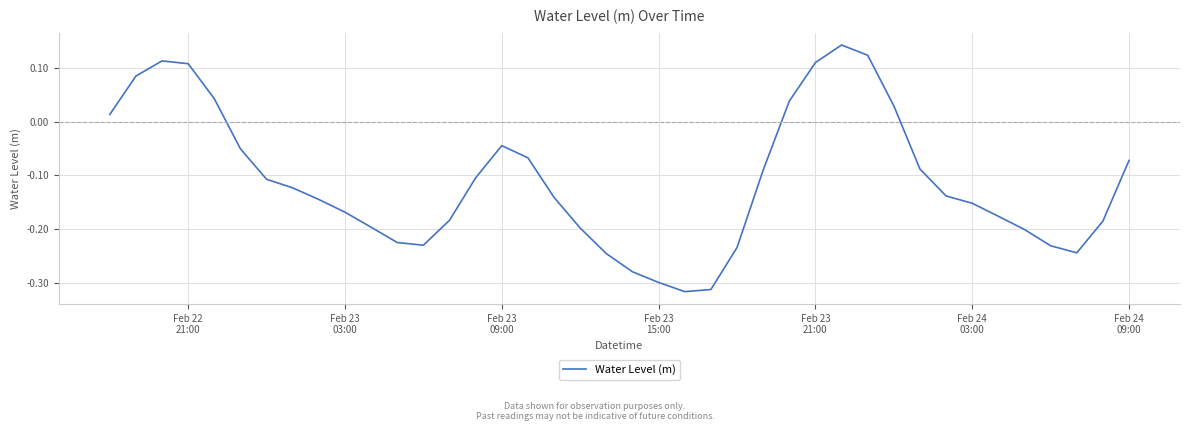

What is the difference between the maximum and minimum values?

0.5